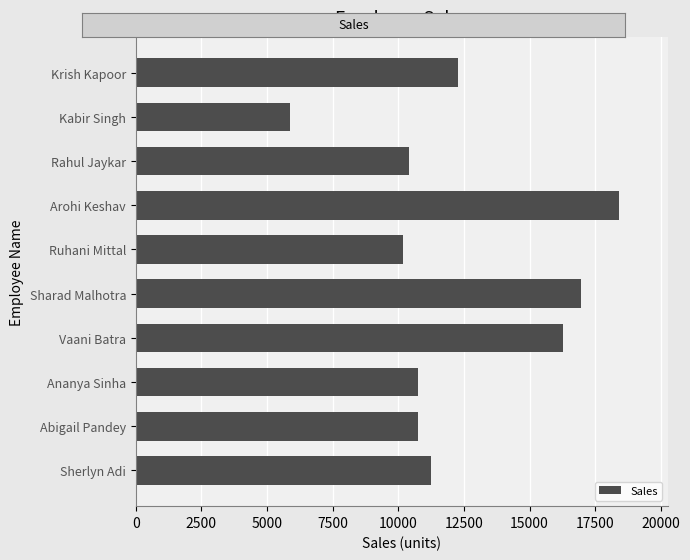

Is it true that the value at Kabir Singh is 5860?

True